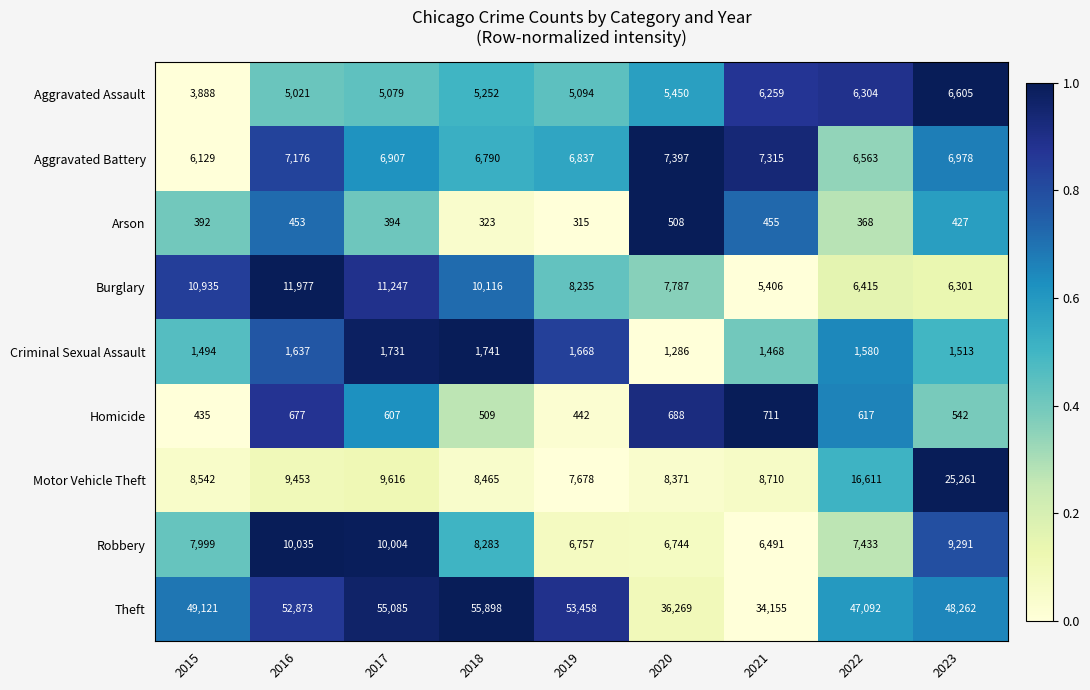

At which label does Theft reach its minimum?

2021